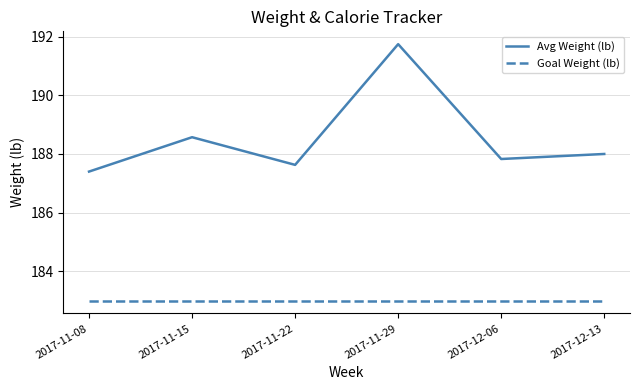

How many lines are shown in the chart?

2